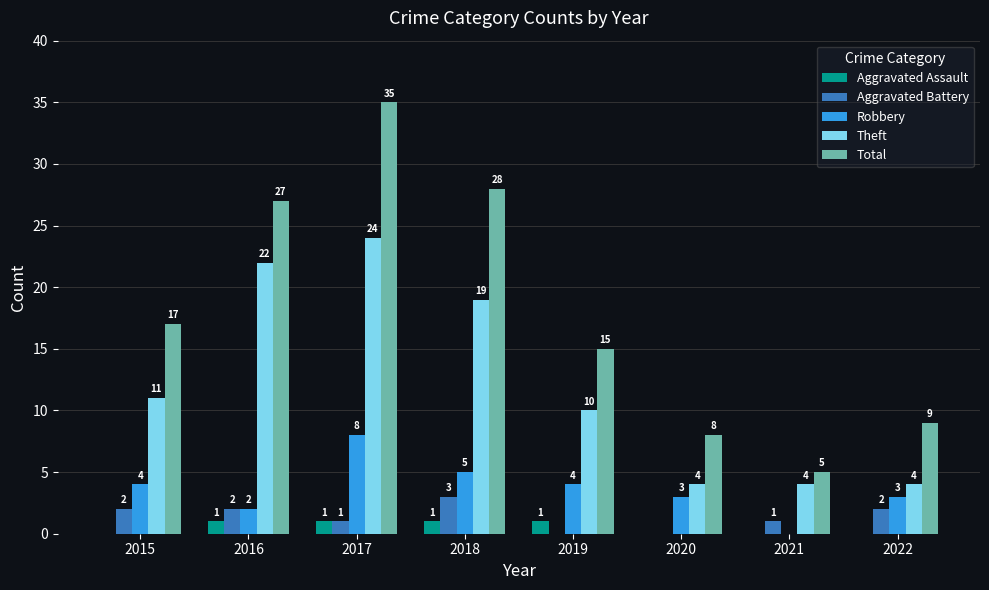

The Aggravated Battery series shows 2 at 2022. True or false?

True